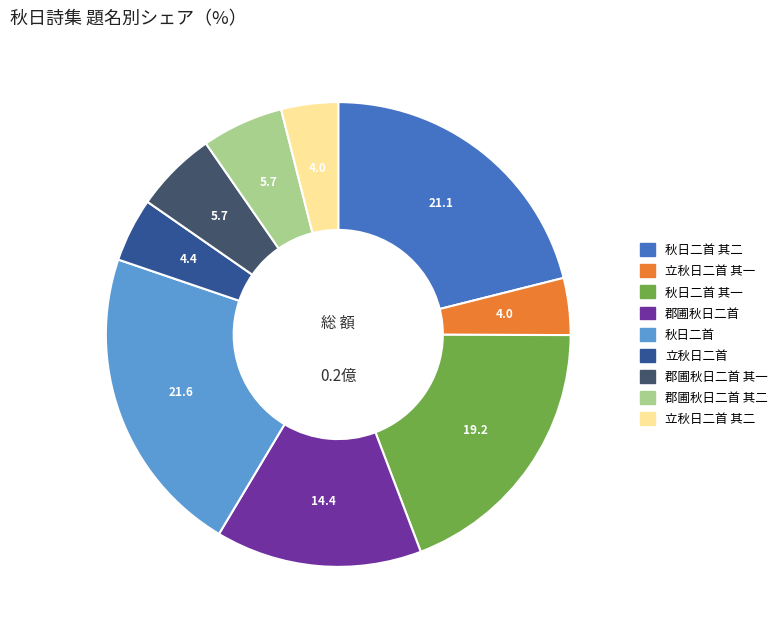

True or false: 立秋日二首 accounts for 12% of the total.

False